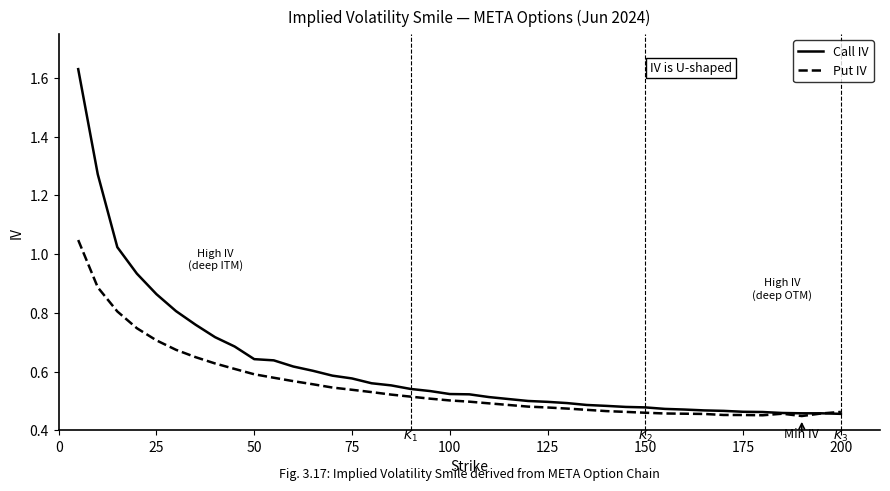

List the series in order of their overall mean, highest first.

Call IV, Put IV